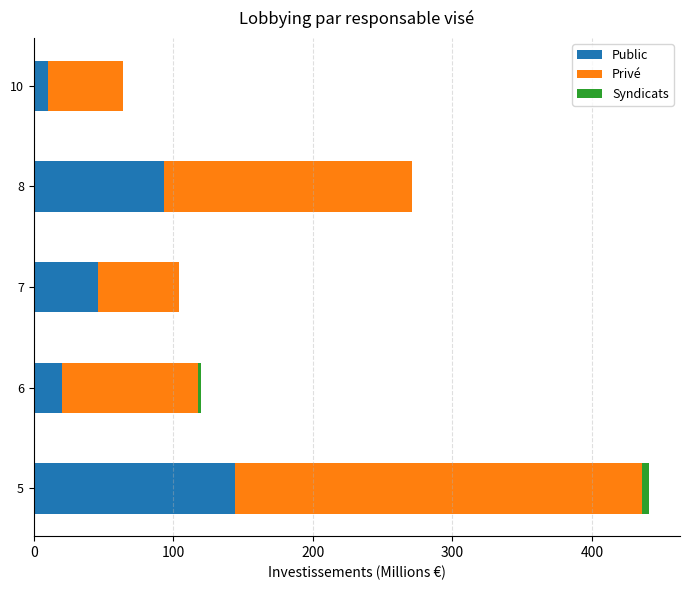

At which category is the sum across all series the highest?

5